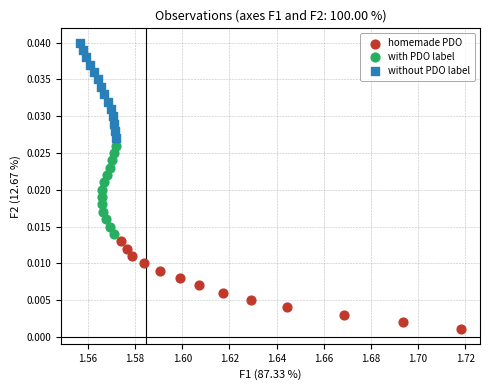

What are all the series names shown in the legend?

homemade PDO, with PDO label, without PDO label